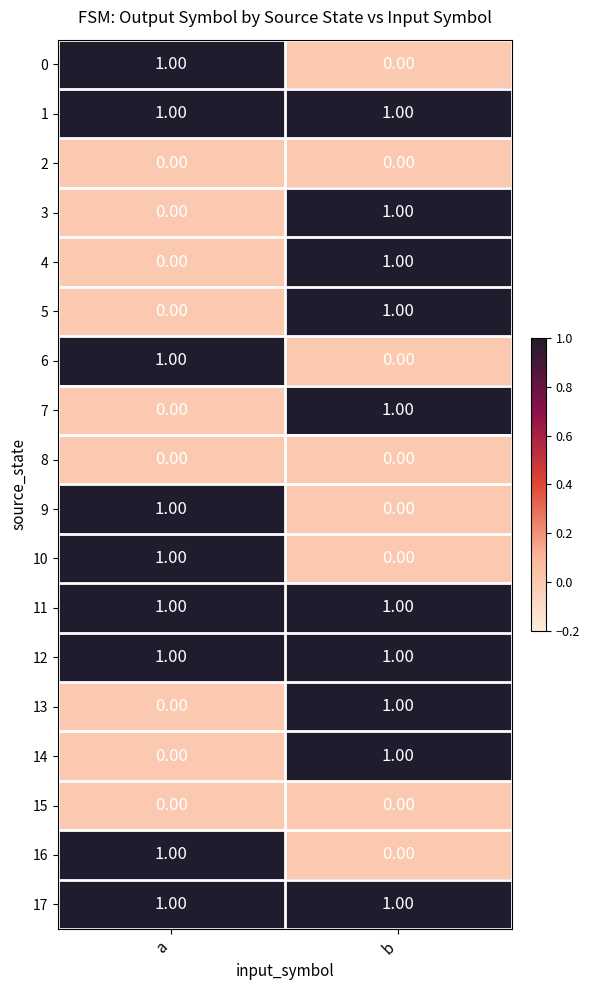

At which category is the sum across all series the highest?

b